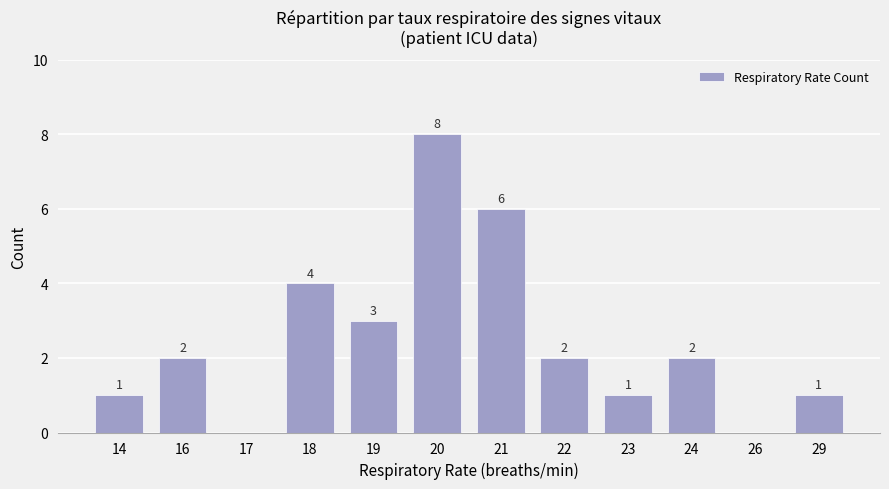

What value does the data have at 18?

4